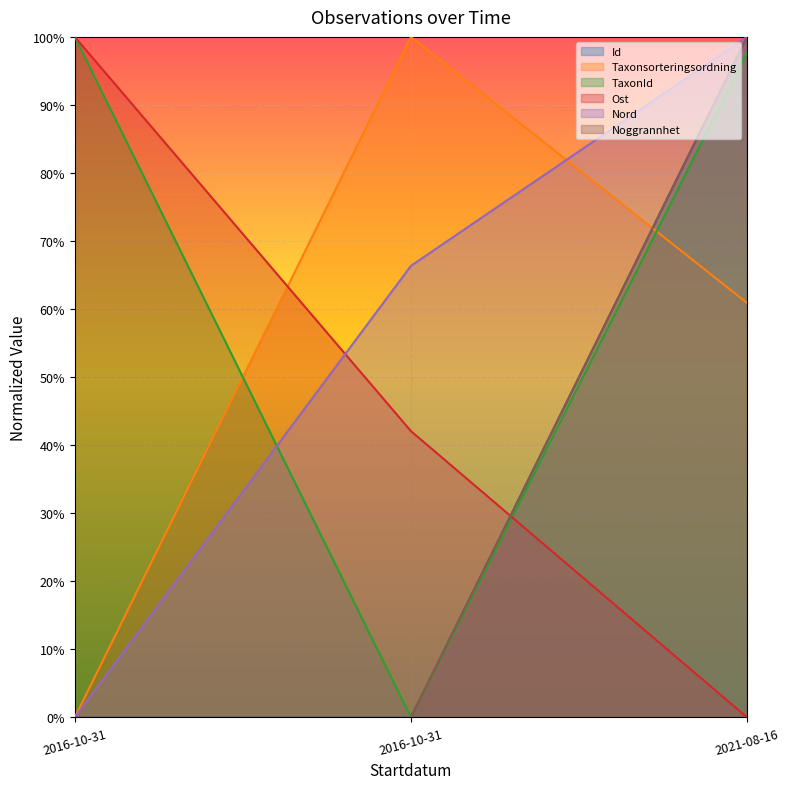

Reading right to left, transcribe all the data shown in this chart.

Id: 1.0	0.0	0.0
Taxonsorteringsordning: 0.6	1.0	0.0
TaxonId: 1.0	0.0	1.0
Ost: 0.0	0.4	1.0
Nord: 1.0	0.7	0.0
Noggrannhet: 1.0	0.0	0.0